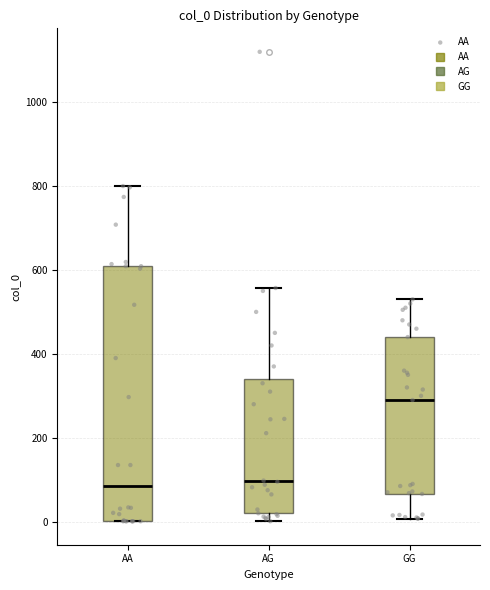

Reading left to right, read every box against the y-axis: the position of its median line, the range the box covers, and the ends of its whiskers. The values are not printed on the chart, so give them approximately, as read against the axis.

AA: median 80, box 0 to 600, whiskers 0 to 800
AG: median 100, box 20 to 340, whiskers 0 to 560
GG: median 300, box 60 to 440, whiskers 0 to 540